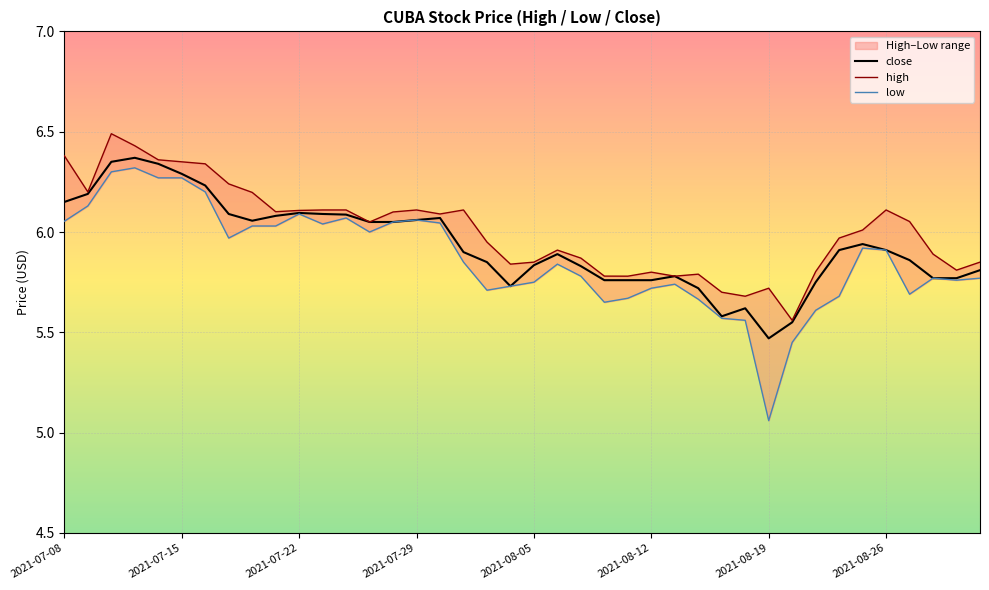

Is it true that low equals 3.4 at 22?

False